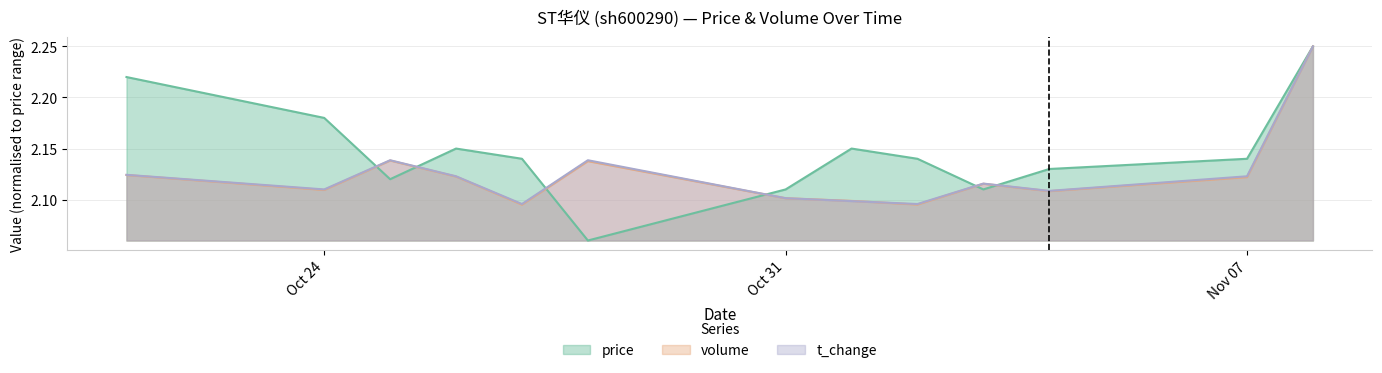

The t_change series shows 1.3 at Oct 24. True or false?

False